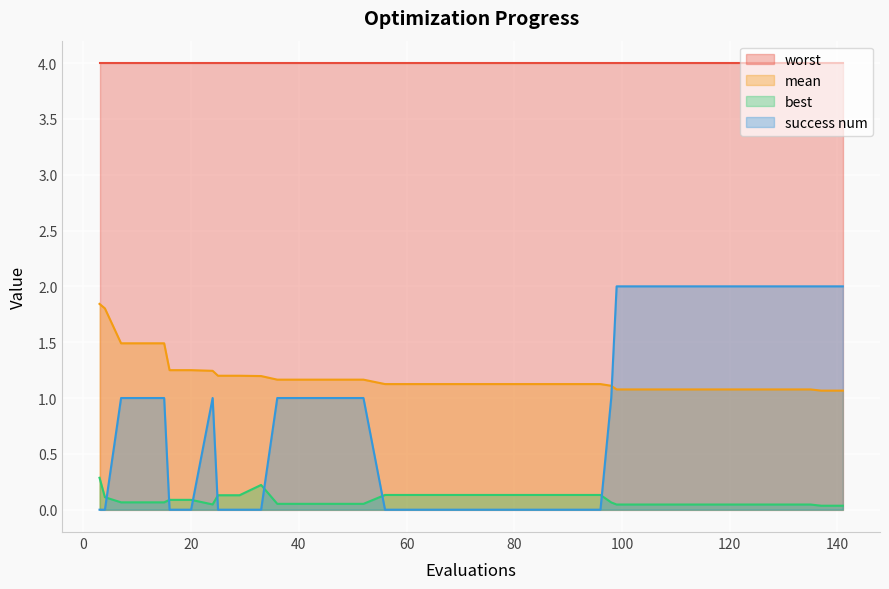

True or false: success num and worst cross at least once.

False